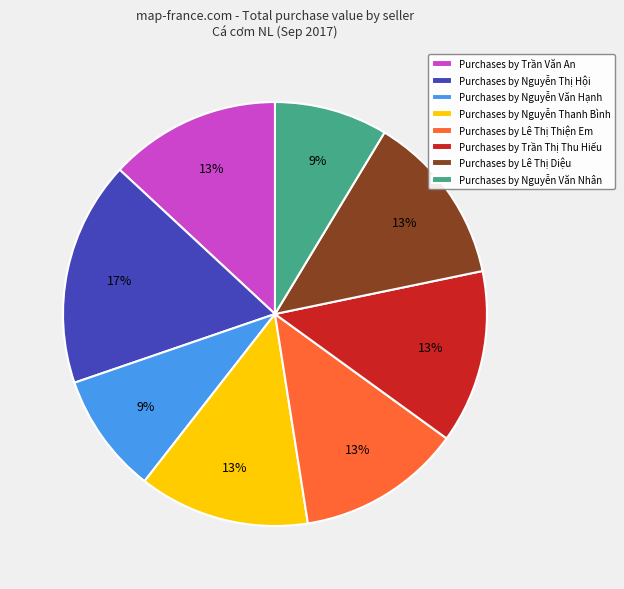

Count the number of slices in the pie.

8